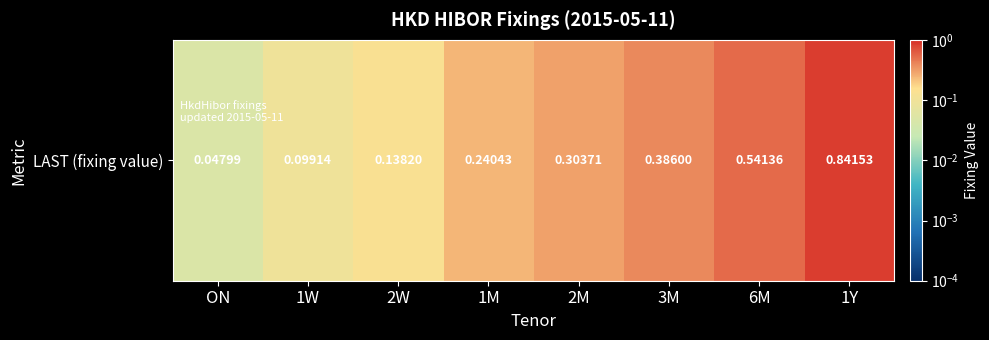

Reading right to left, transcribe all the data shown in this chart.

0.8	0.5	0.4	0.3	0.2	0.1	0.1	0.0